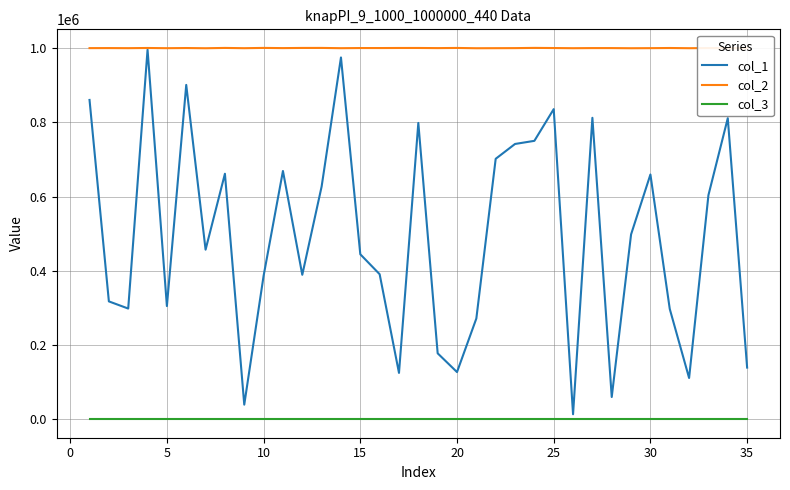

What is the minimum value for col_1?

13189